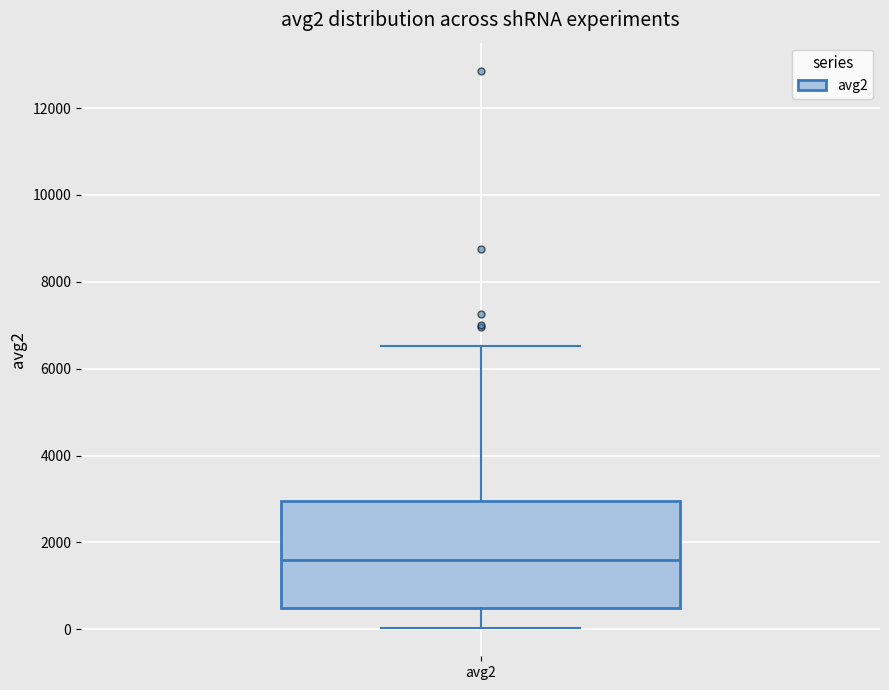

Where is the upper edge of the box for avg2 on the y-axis? The values are not printed on the chart, so give them approximately, as read against the axis.

3000